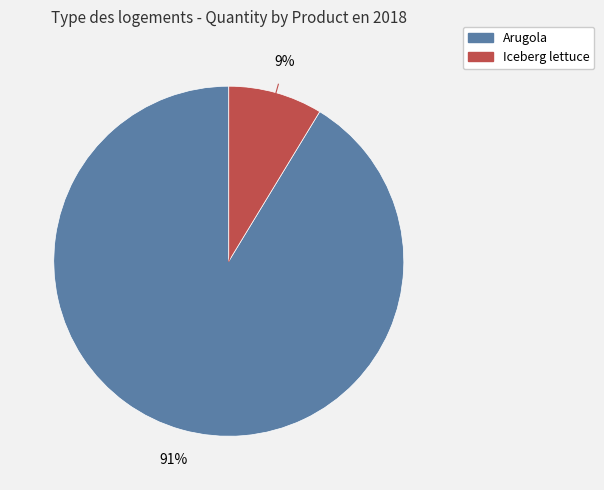

Approximately how many times larger is the value at Iceberg lettuce compared to Arugola?

0.1